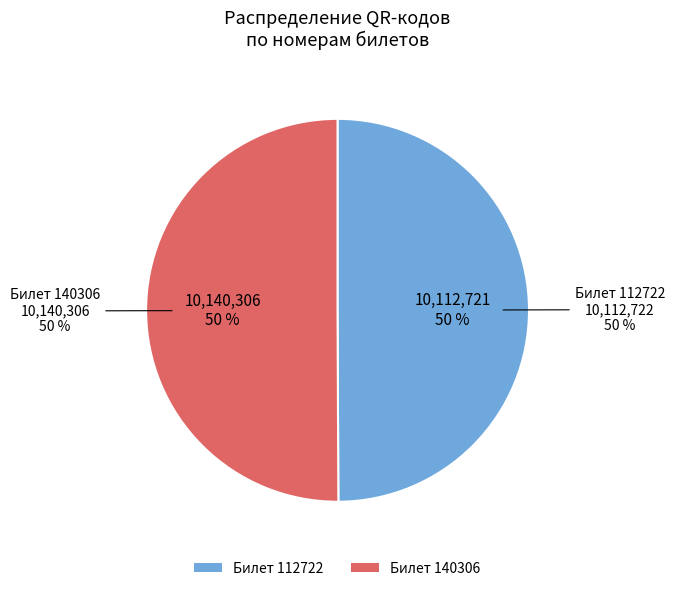

Which slice represents more than half of the pie?

140306